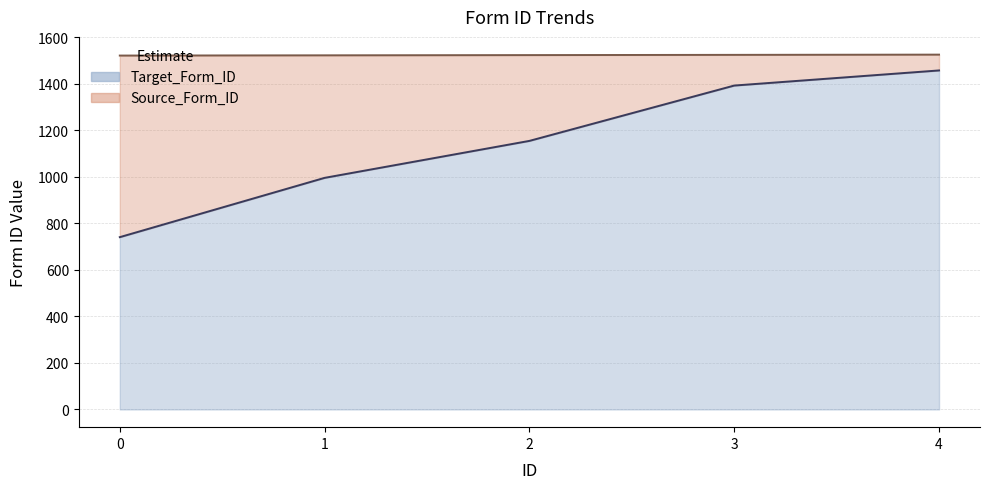

At how many categories does at least one series exceed 1243?

5